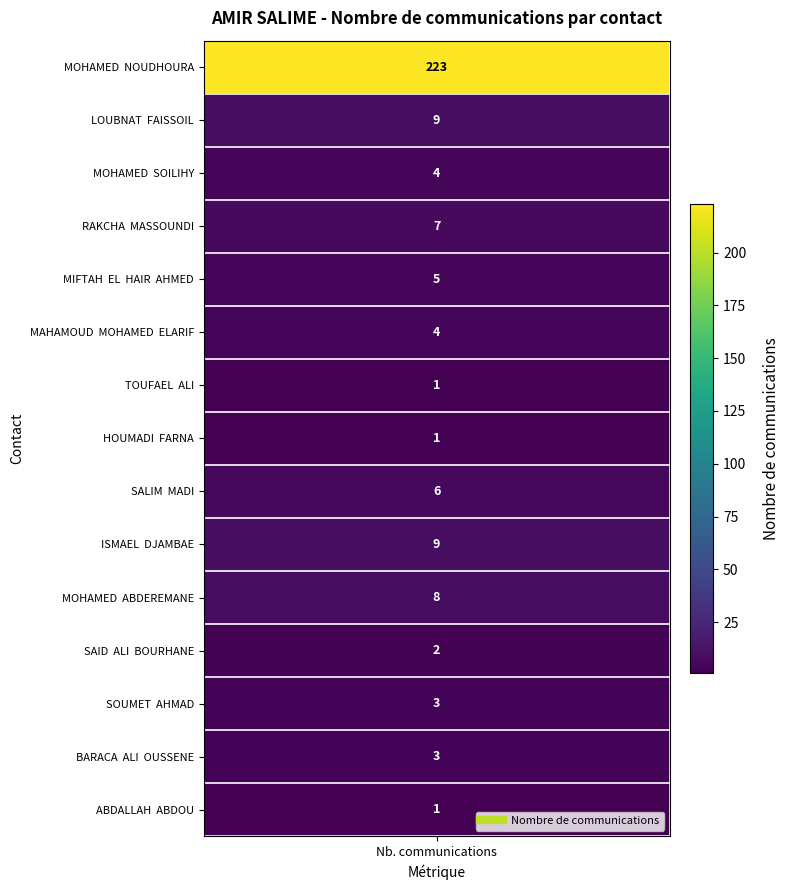

The value of MOHAMED  ABDEREMANE at MIFTAH  EL  HAIR  AHMED is 3. True or false?

False